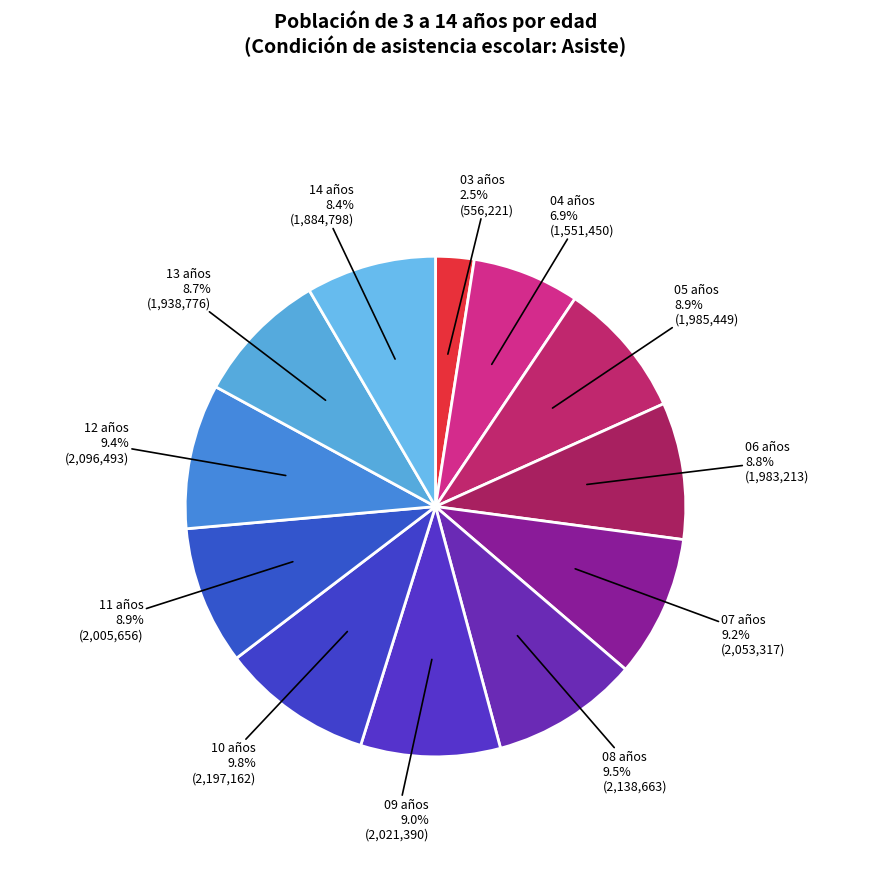

Count the number of slices in the pie.

12